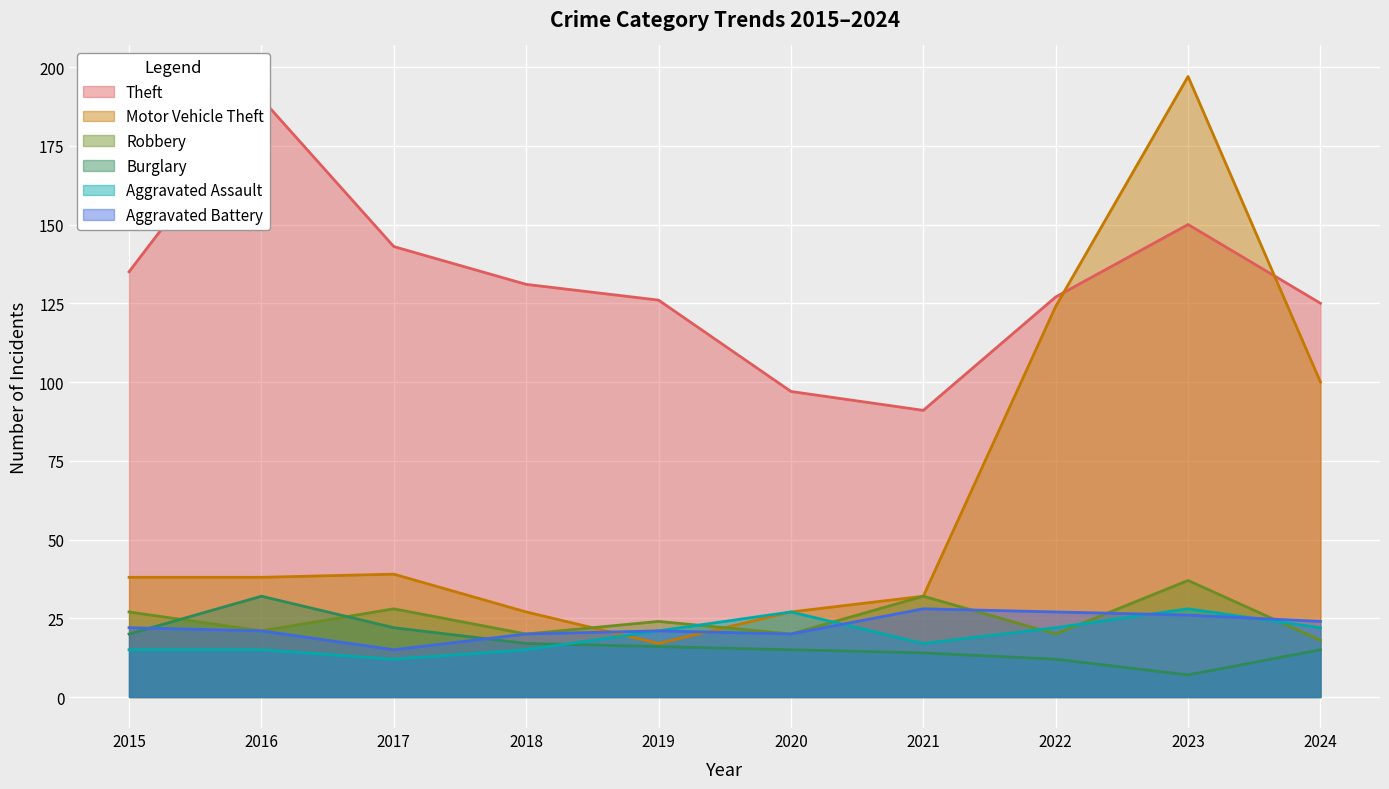

What is the difference between the Burglary values at 2019 and 2022?

4